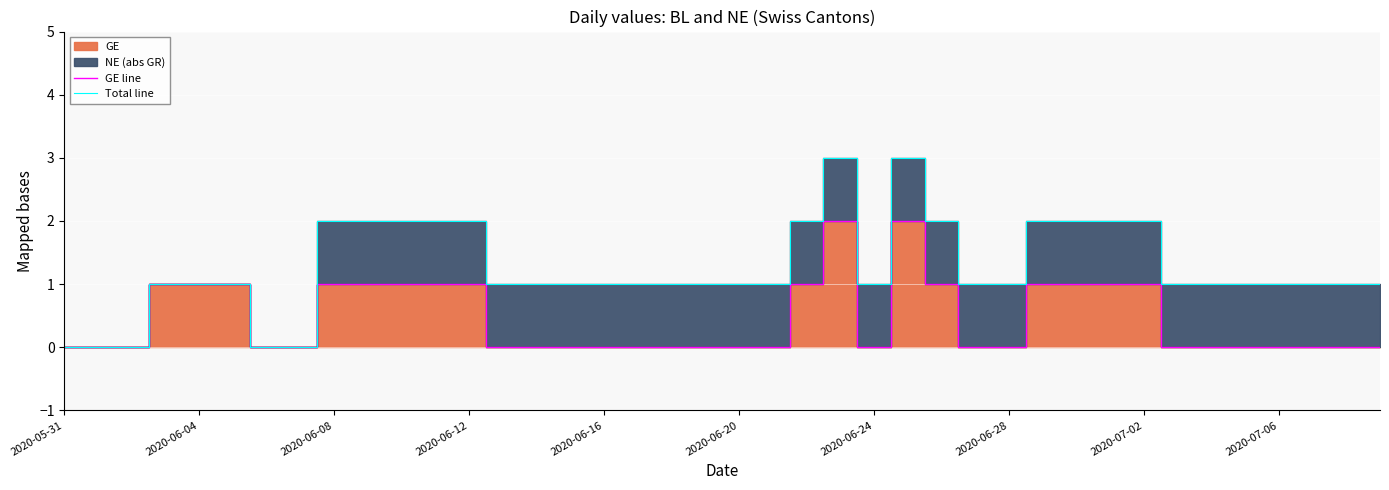

What is the maximum value for Total line?

3